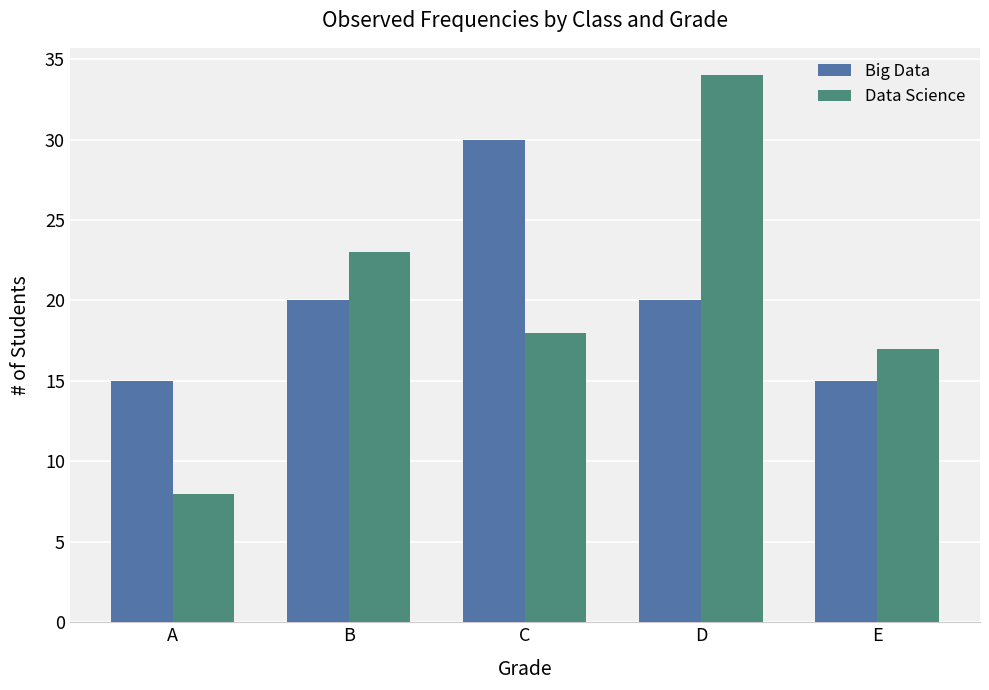

What is the difference between the highest and lowest values at D?

14